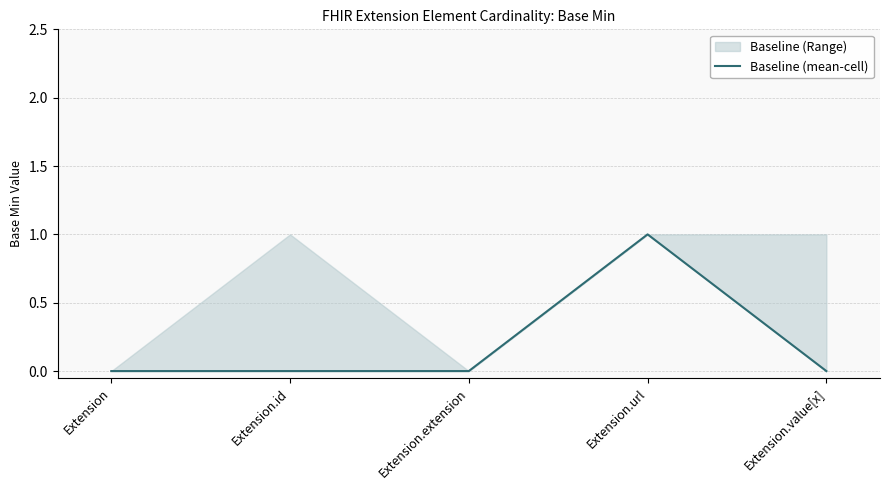

Where is the data nearest to the value 0?

Extension